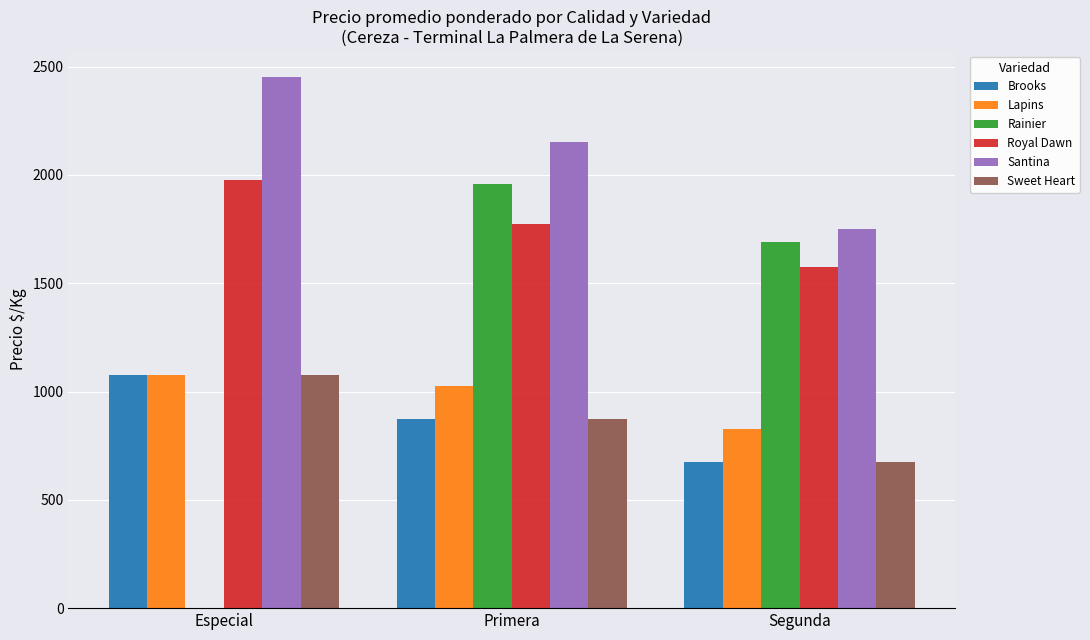

What is the maximum value shown in the chart?

2450